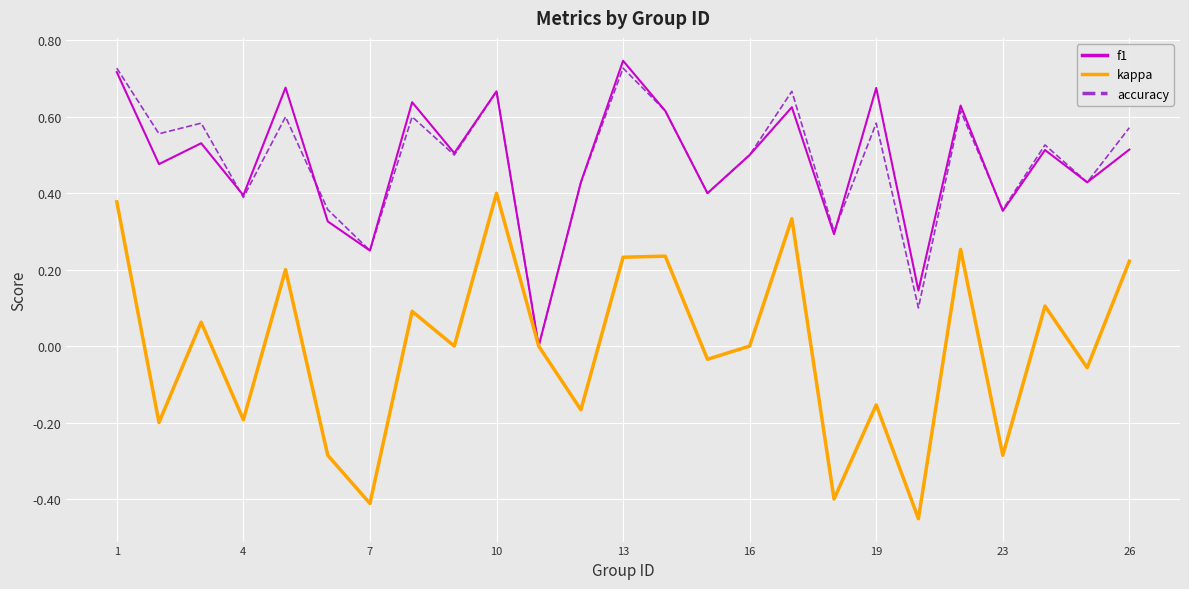

Which series has the widest spread of values?

kappa